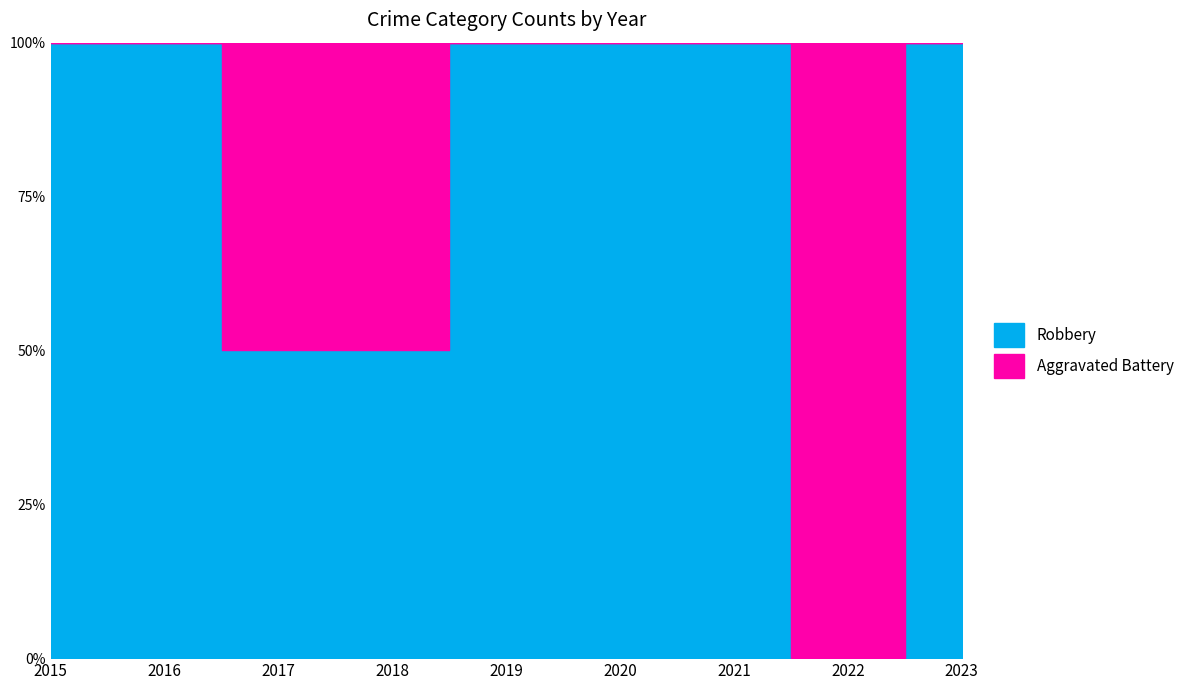

In Robbery, how many points are higher than both neighbors (excluding endpoints)?

1